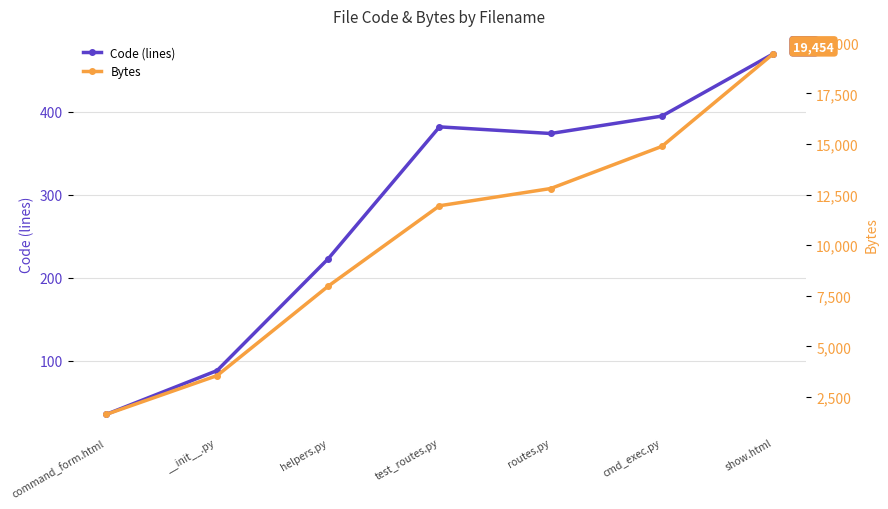

At which label does Code (lines) first exceed 374?

test_routes.py